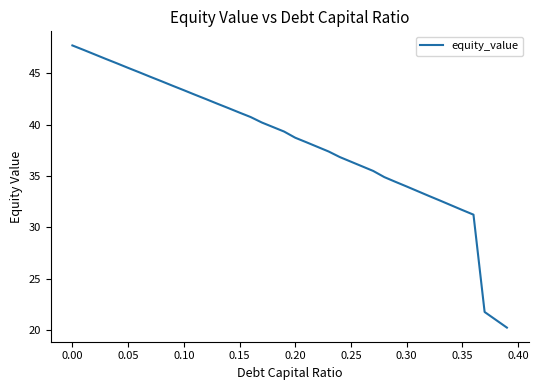

What is the smallest value displayed?

20.3